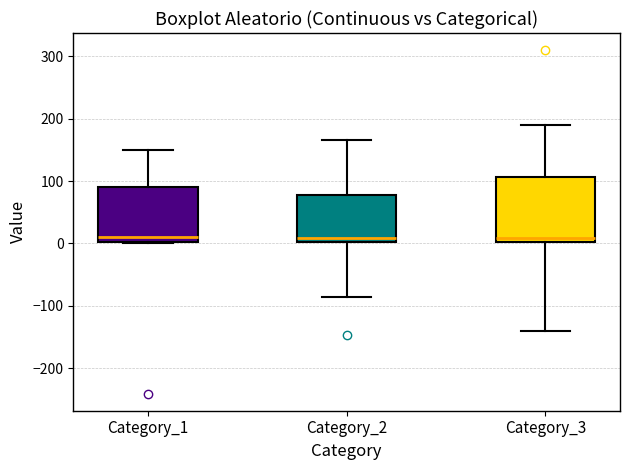

Where does the upper whisker of the box for Category_1 end on the y-axis? The values are not printed on the chart, so give them approximately, as read against the axis.

150